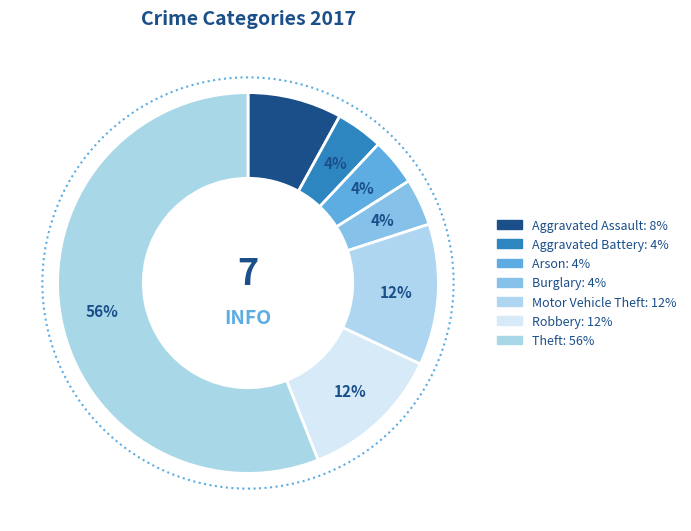

To the nearest percent, what portion does Theft represent?

56%